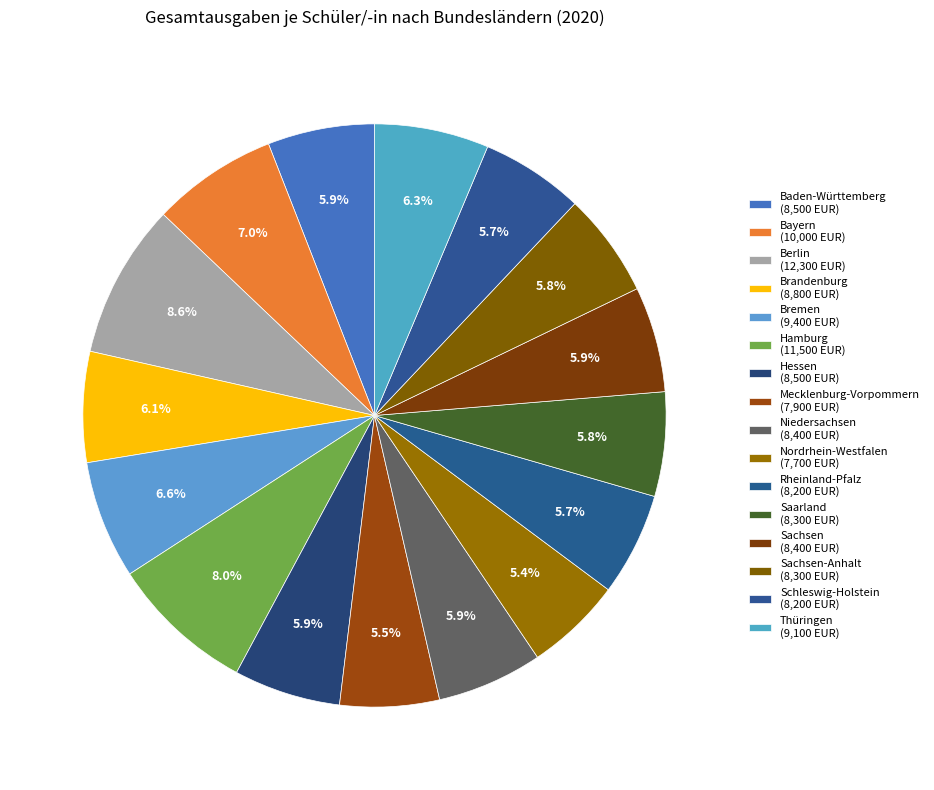

To the nearest percent, what is the average slice percentage?

6%